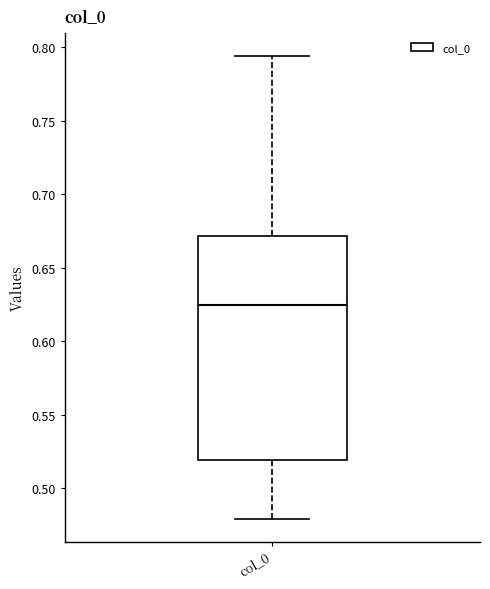

Read this box plot against the y-axis: the position of the median line, the range covered by the box, and the ends of both whiskers. The values are not printed on the chart, so give them approximately, as read against the axis.

median 0.625, box 0.520 to 0.670, whiskers 0.480 to 0.795